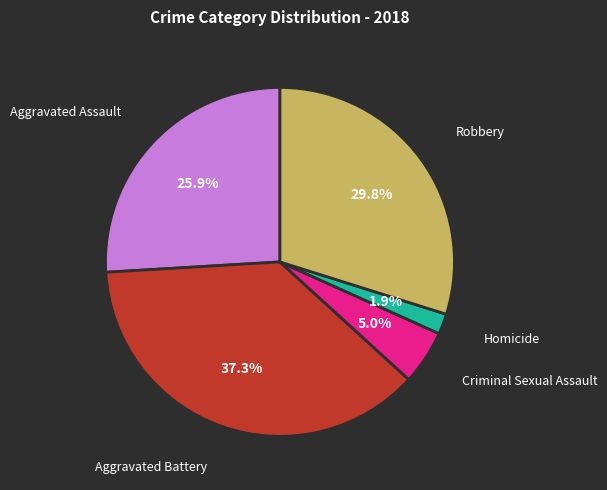

To the nearest percent, what is the average slice percentage?

20%